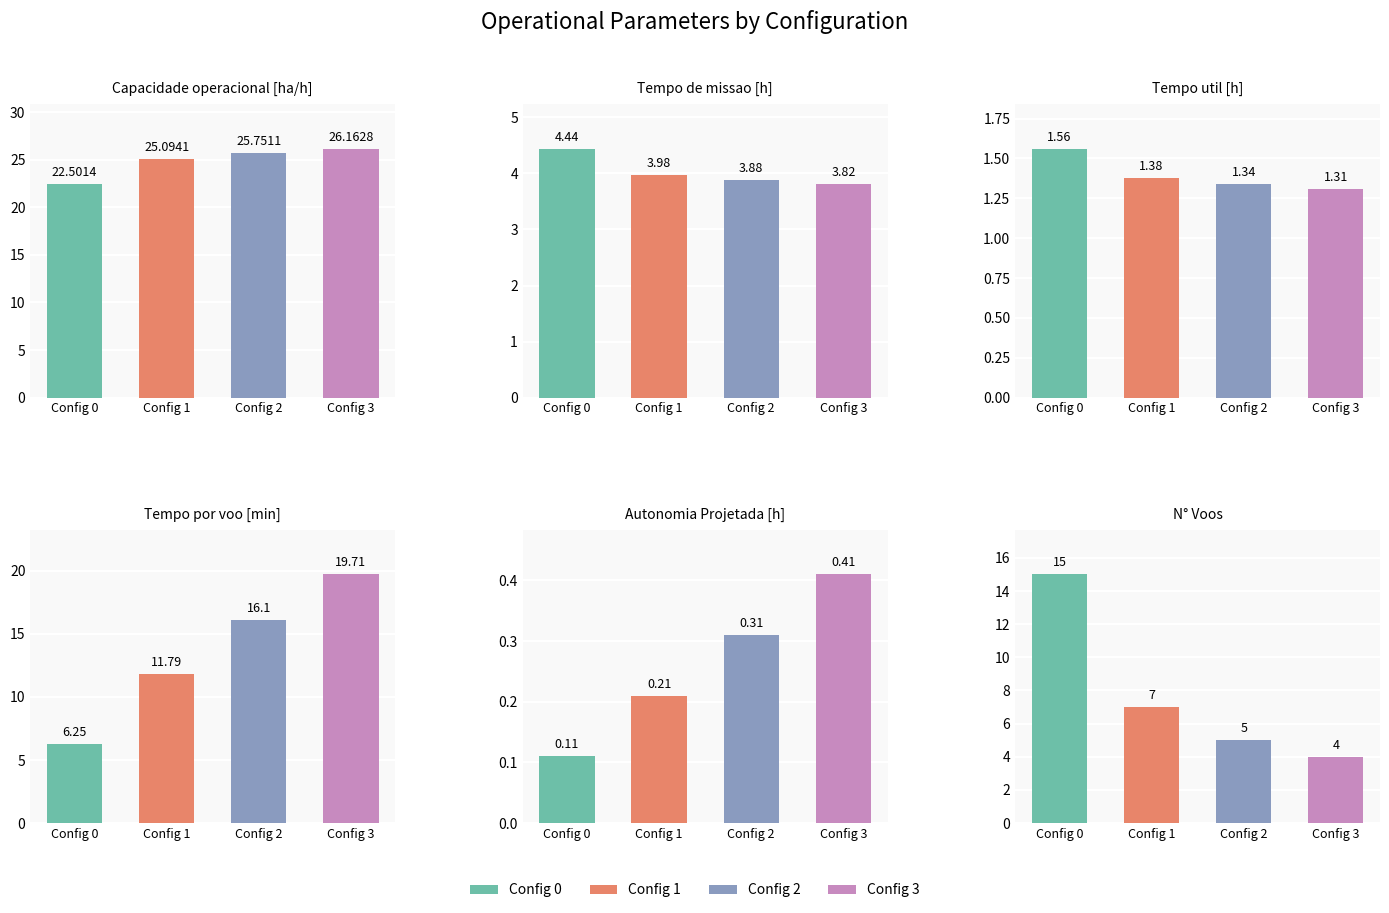

Reading left to right, what are all the values shown in this chart?

Capacidade operacional [ha/h]: 0=22.5	1=25.1	2=25.8	3=26.2
Tempo de missao [h]: 0=4.4	1=4.0	2=3.9	3=3.8
Tempo util [h]: 0=1.6	1=1.4	2=1.3	3=1.3
Tempo por voo [min]: 0=6.2	1=11.8	2=16.1	3=19.7
Autonomia Projetada [h]: 0=0.1	1=0.2	2=0.3	3=0.4
N° Voos: 0=15.0	1=7.0	2=5.0	3=4.0